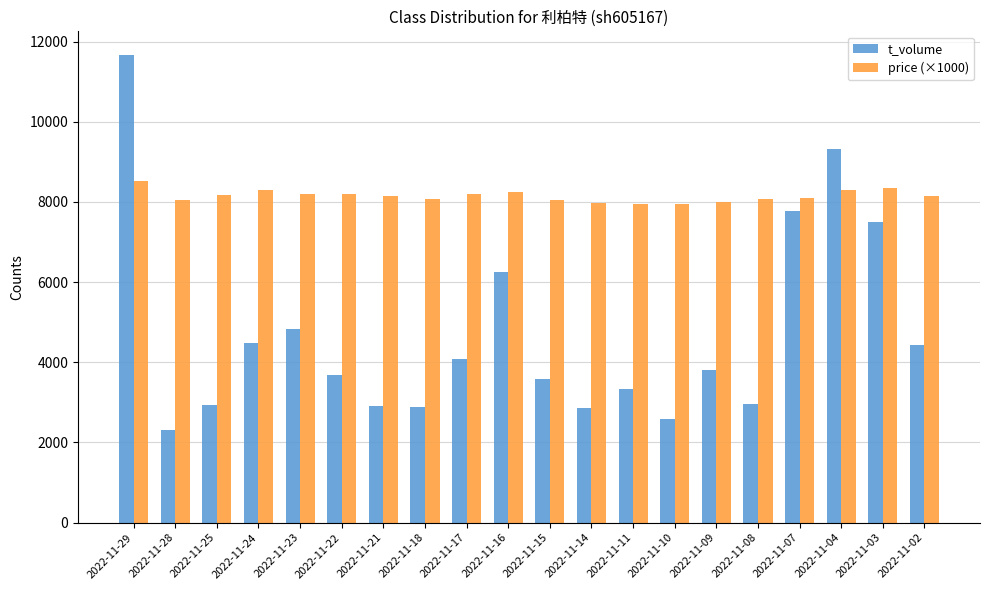

At 2022-11-28, list the series in order from largest to smallest.

price (×1000), t_volume